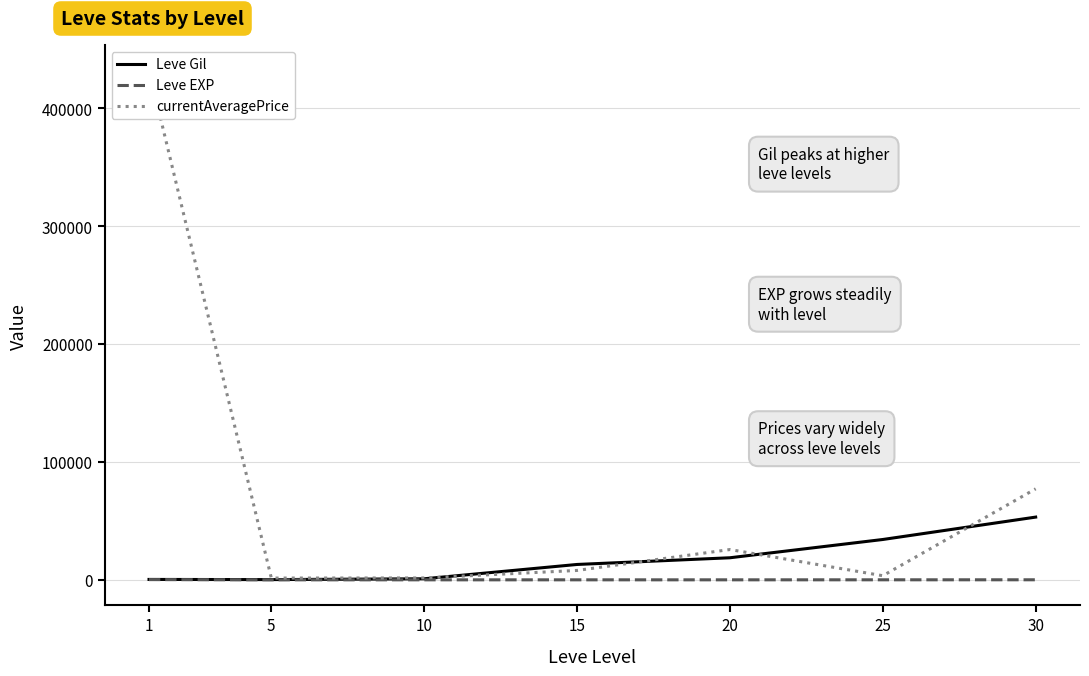

Reading left to right, extract all data points from this chart.

Leve Gil: 349.8	201.7	896.7	13040.0	18720.0	34211.7	53202.5
Leve EXP: 210.7	4.8	9.5	12.7	18.0	33.7	52.8
currentAveragePrice: 431907.7	1505.7	1610.0	7976.8	25703.3	3495.0	77170.5